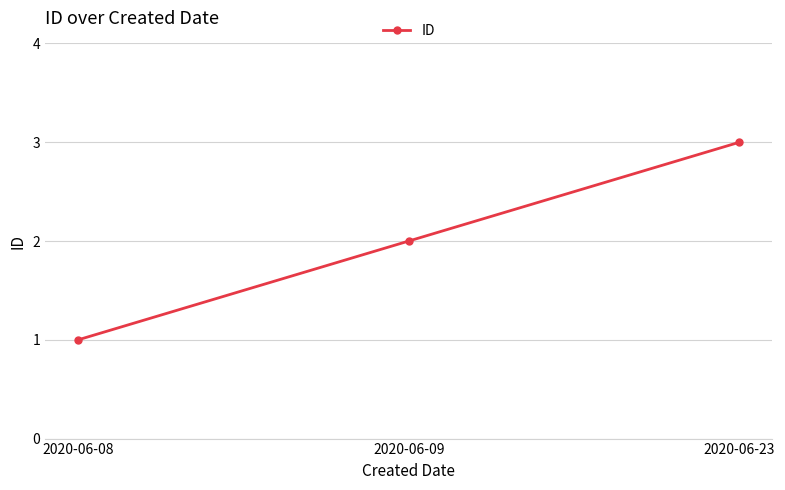

Between 2020-06-09 and 2020-06-23, which is larger?

2020-06-23